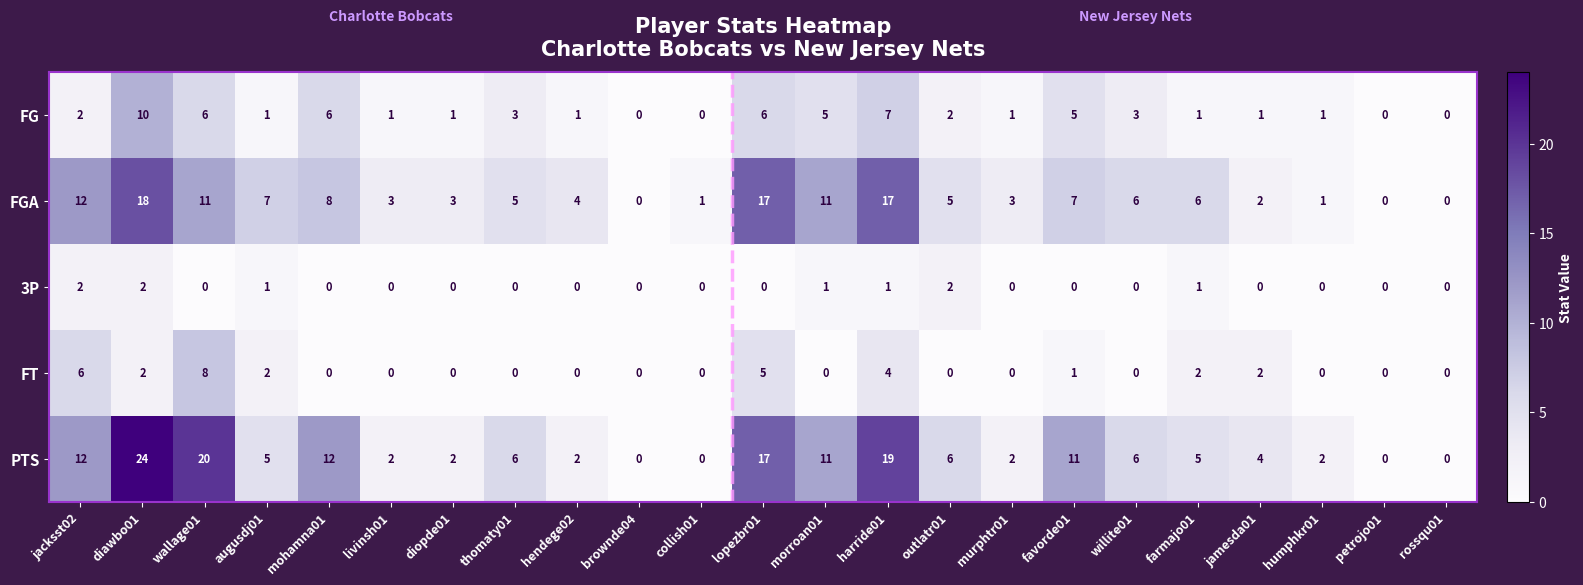

How many values in FG are above zero?

19